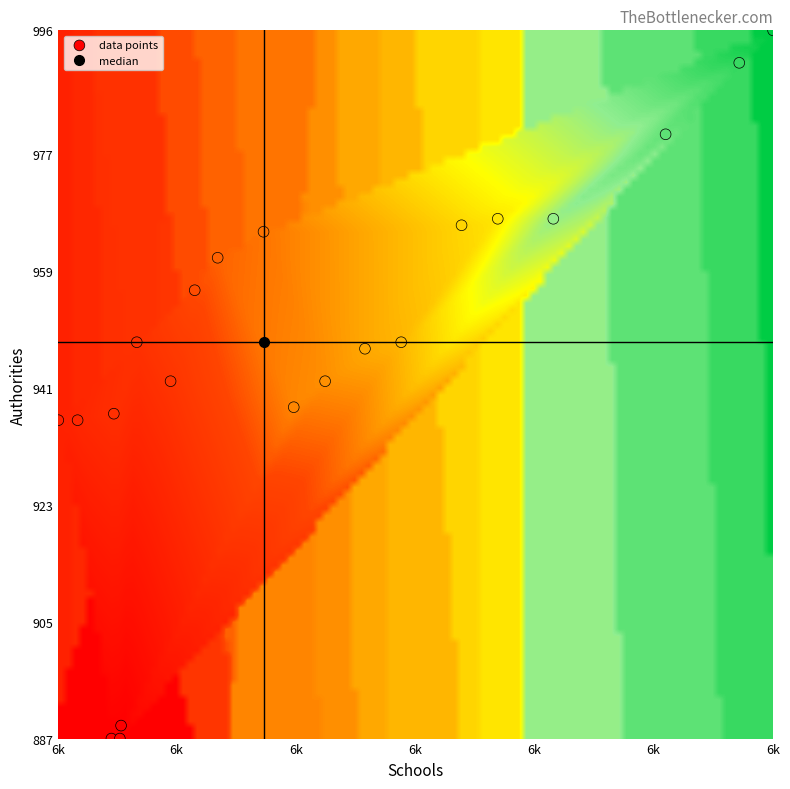

What is the range of X values (max minus min)?

592